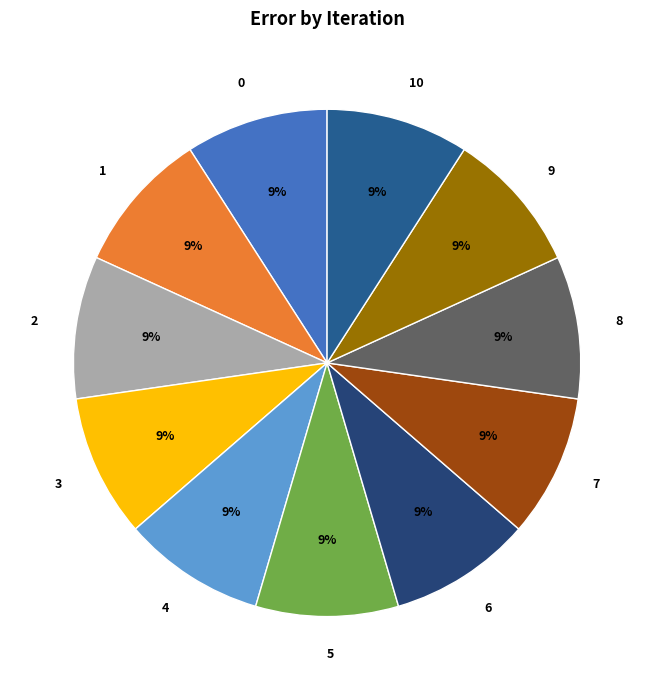

What percentage is the 0 slice, to the nearest percent?

9%